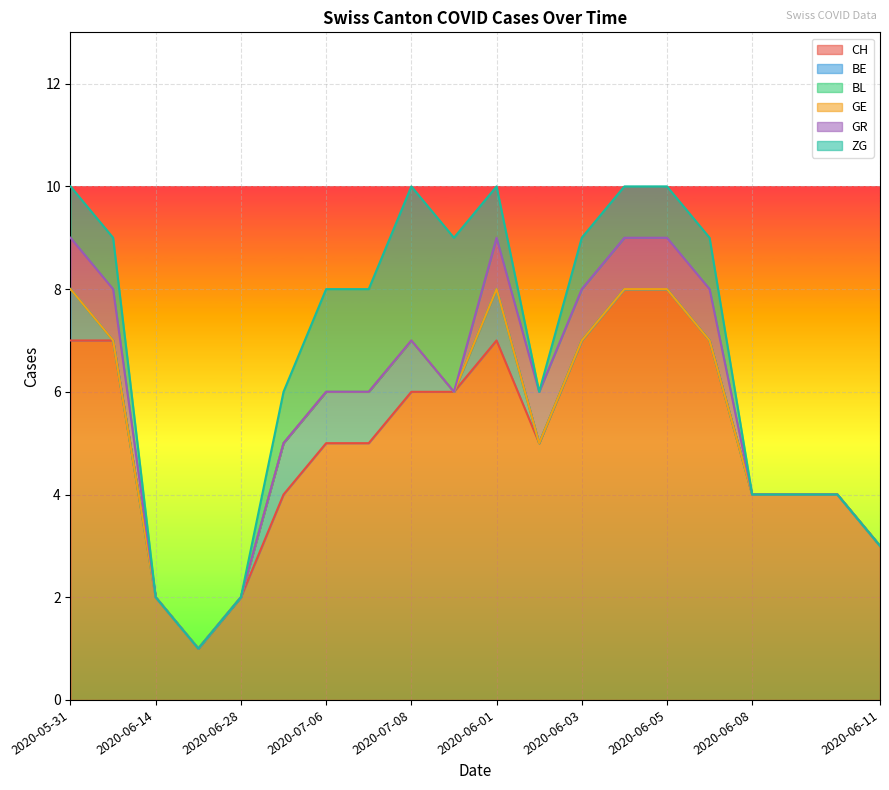

How many interior local valleys does the CH series have?

2